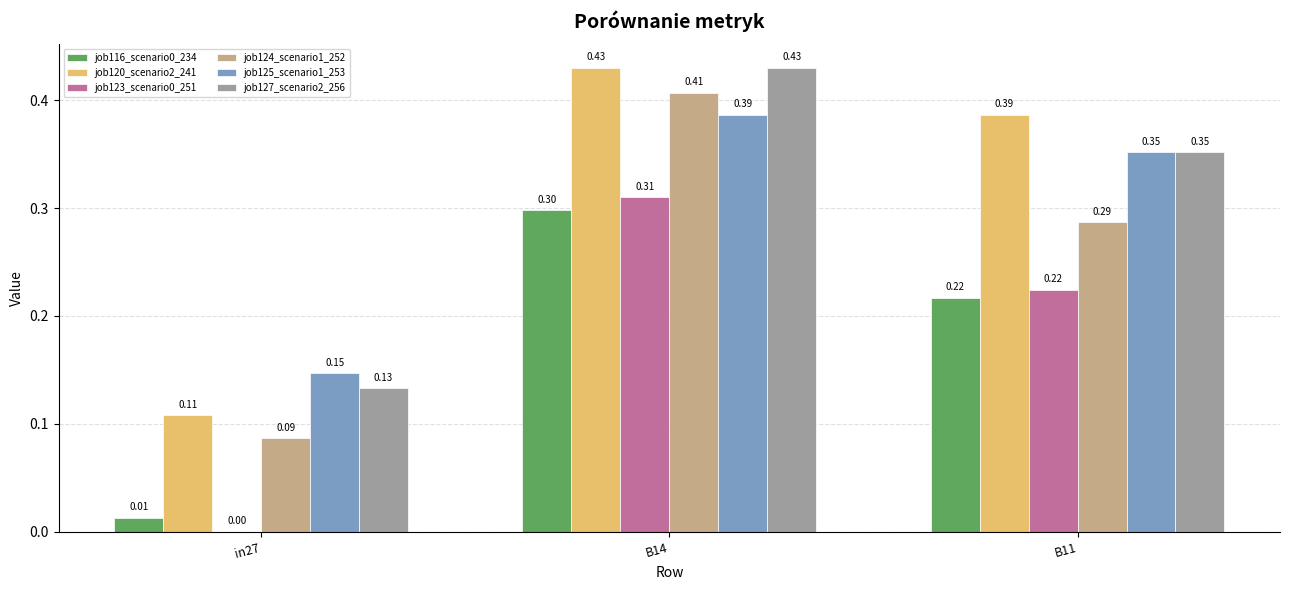

Is the value of job125_scenario1_253 at B14 greater than the value of job116_scenario0_234 at in27?

Yes